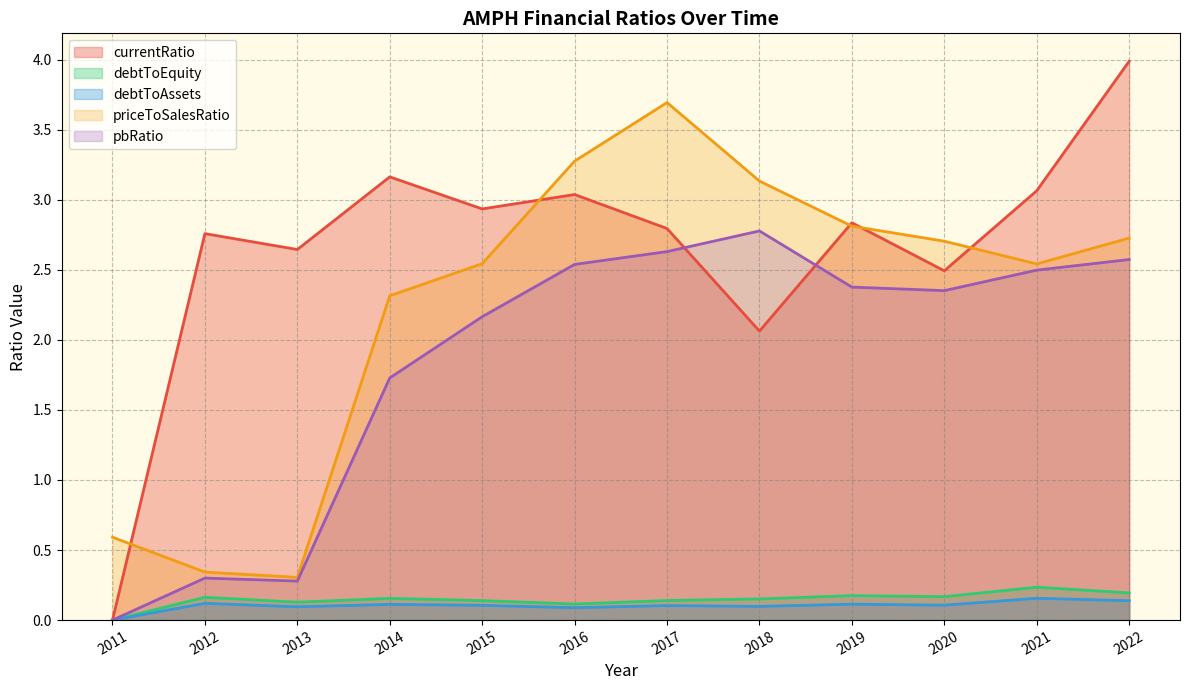

True or false: priceToSalesRatio and debtToAssets cross at least once.

False